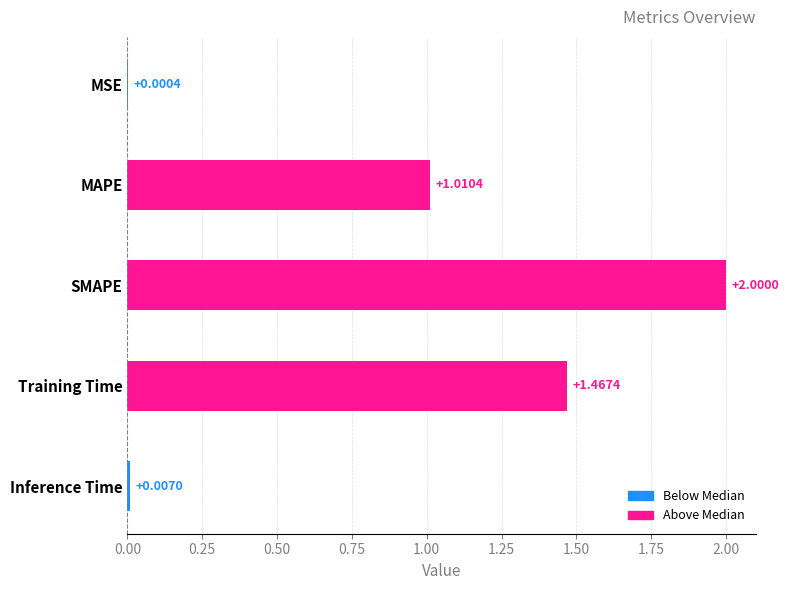

Where is the data nearest to the value 1?

MAPE